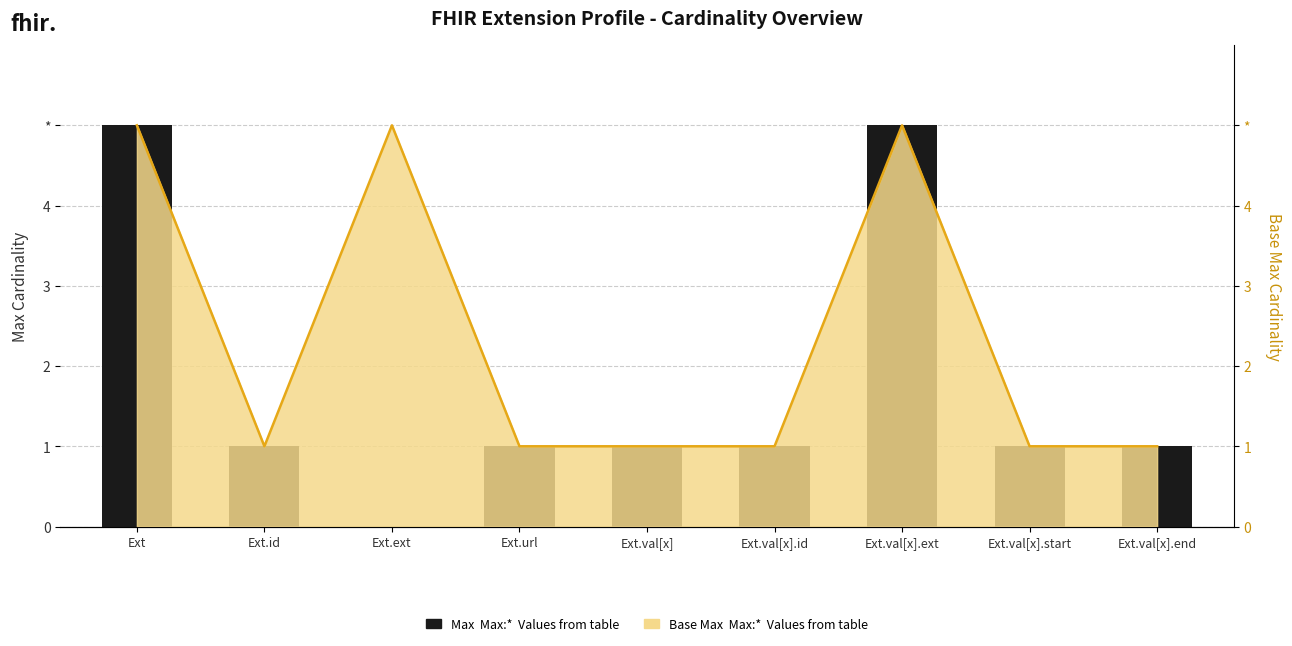

Is it true that the value at Ext is 5?

True